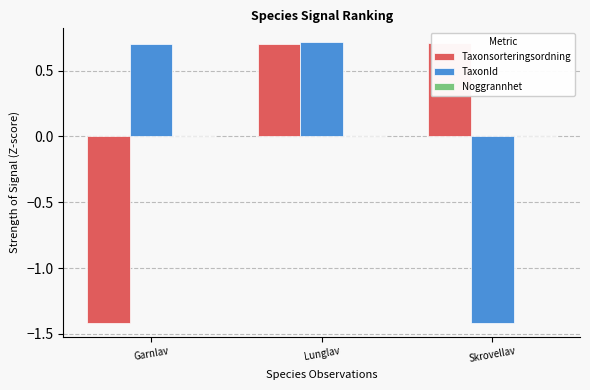

How many groups of bars are there?

3